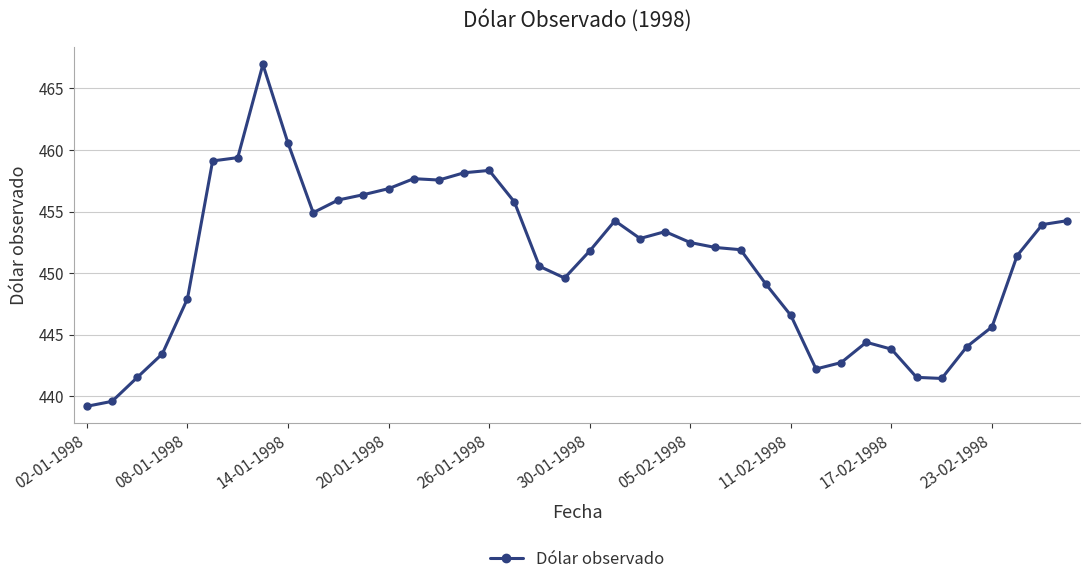

What is the minimum value shown in the chart?

439.2